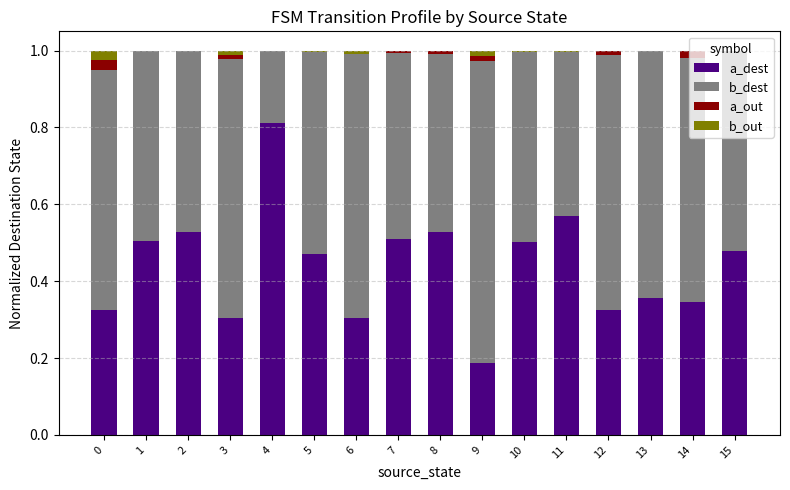

The a_dest series shows 0.3 at 3. True or false?

True